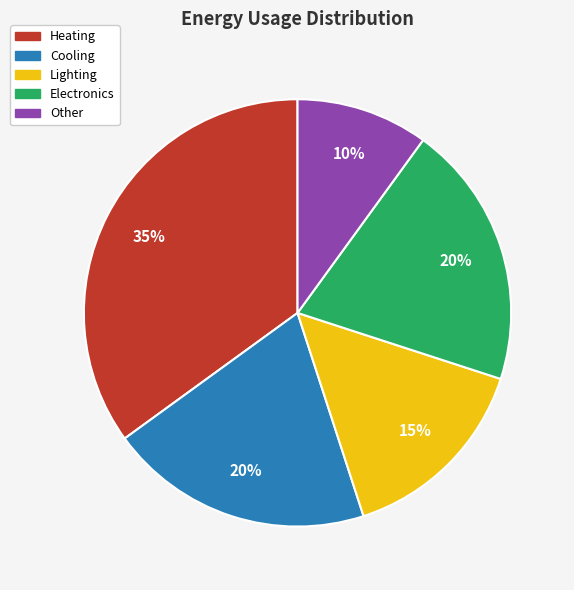

To the nearest percent, what is the difference between the largest and smallest slice percentages?

25%